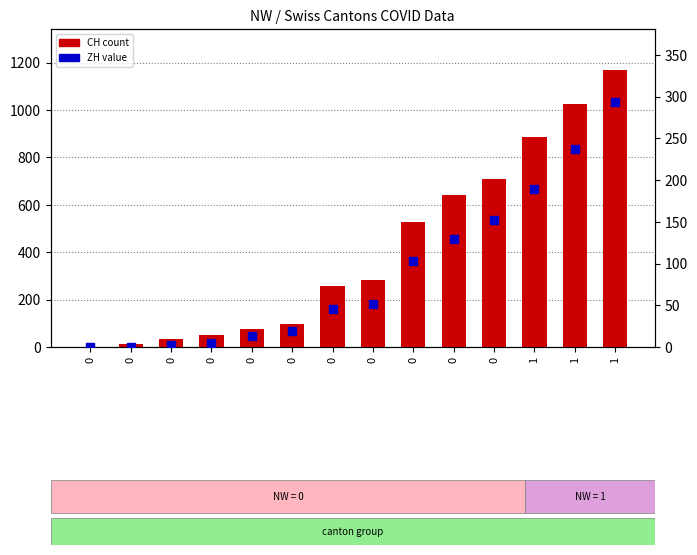

Which series contains the lowest Y value?

CH